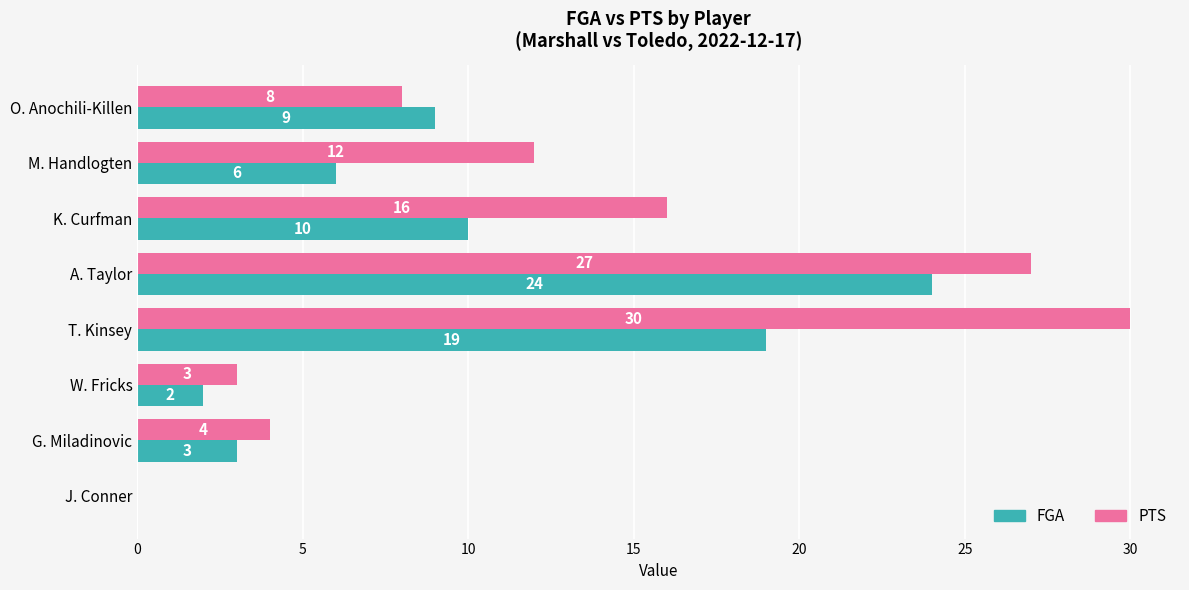

Is it true that FGA equals 1 at W. Fricks?

False